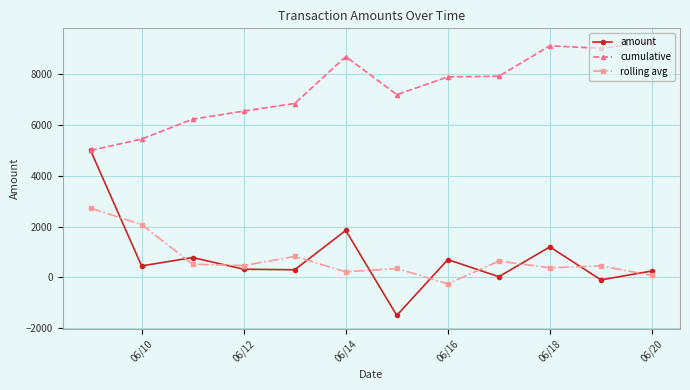

Does the chart display data point markers on the line(s)?

Yes